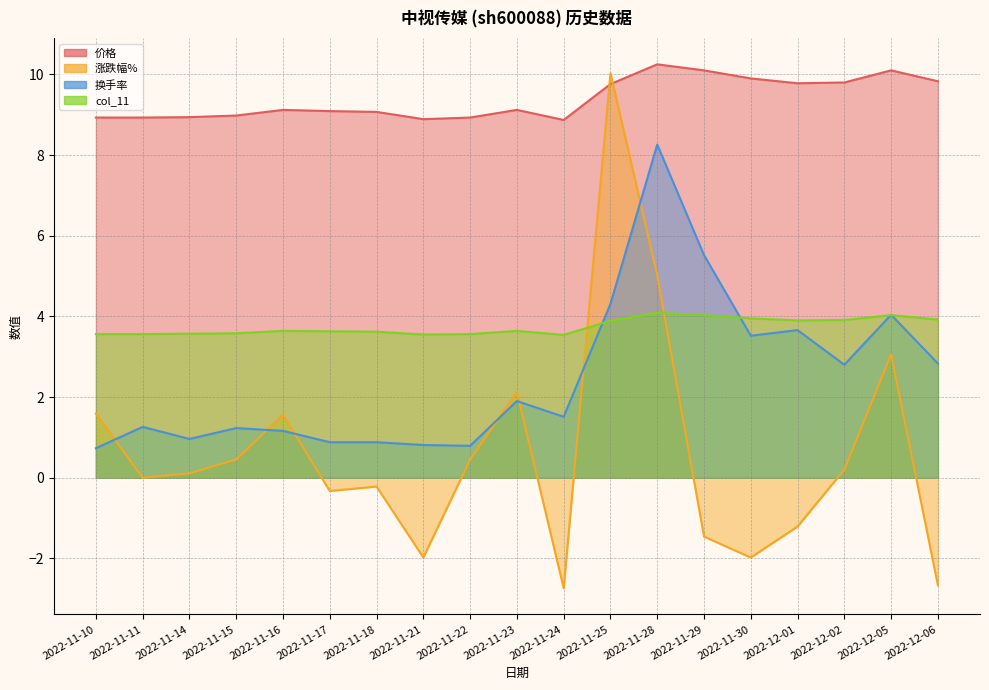

What is the average value of the 价格 series?

9.4